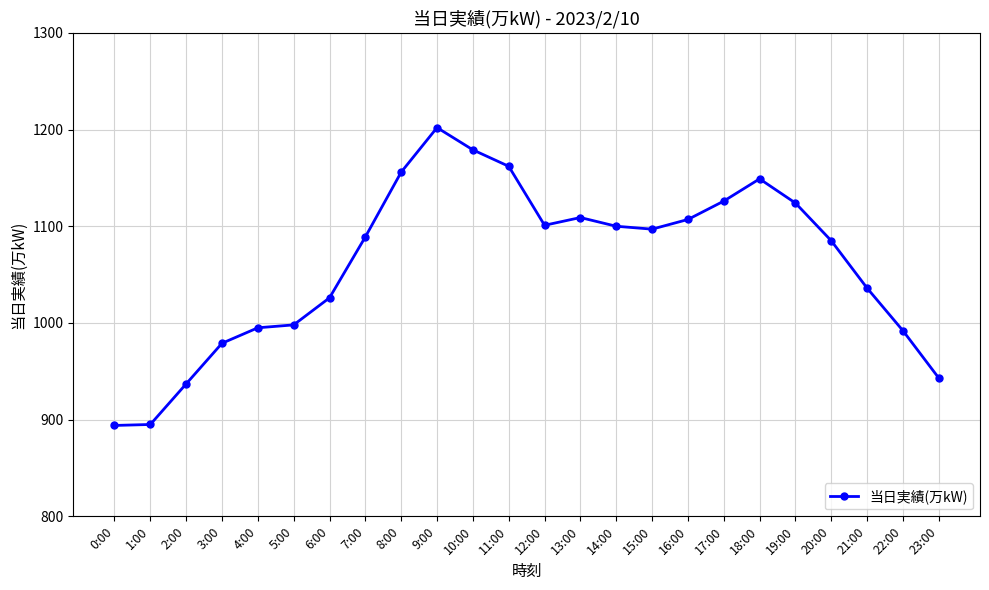

What is the maximum value shown in the chart?

1202